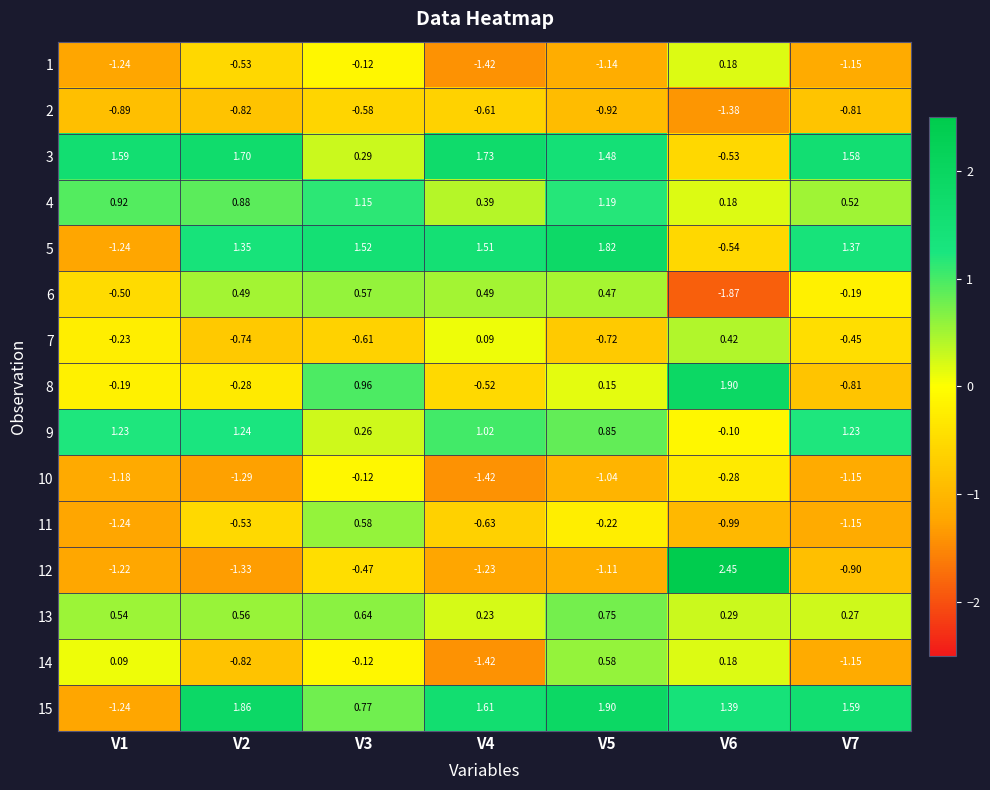

Is the value of 13 at V1 greater than the value of 4 at V1?

No